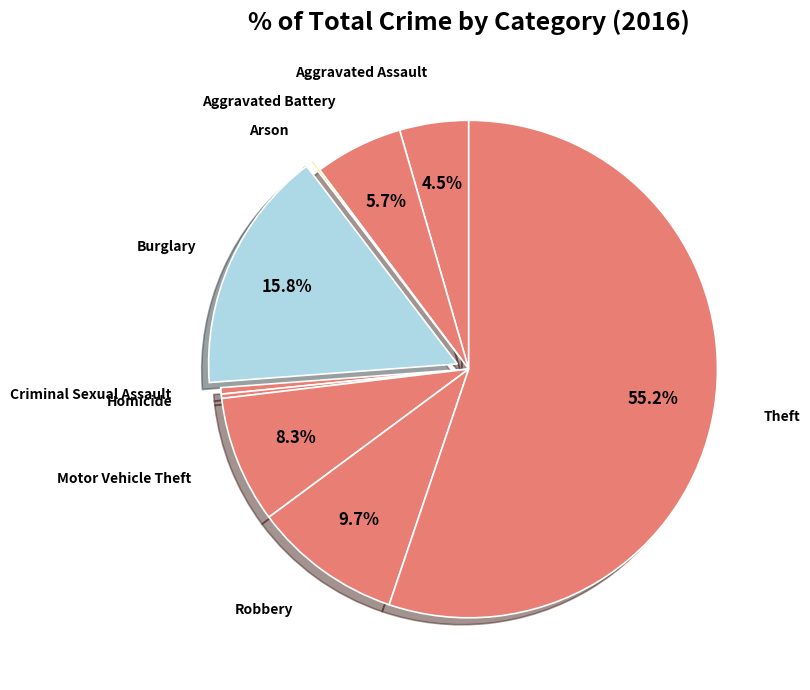

Rank the categories by value from highest to lowest.

Theft, Burglary, Robbery, Motor Vehicle Theft, Aggravated Battery, Aggravated Assault, Criminal Sexual Assault, Homicide, Arson